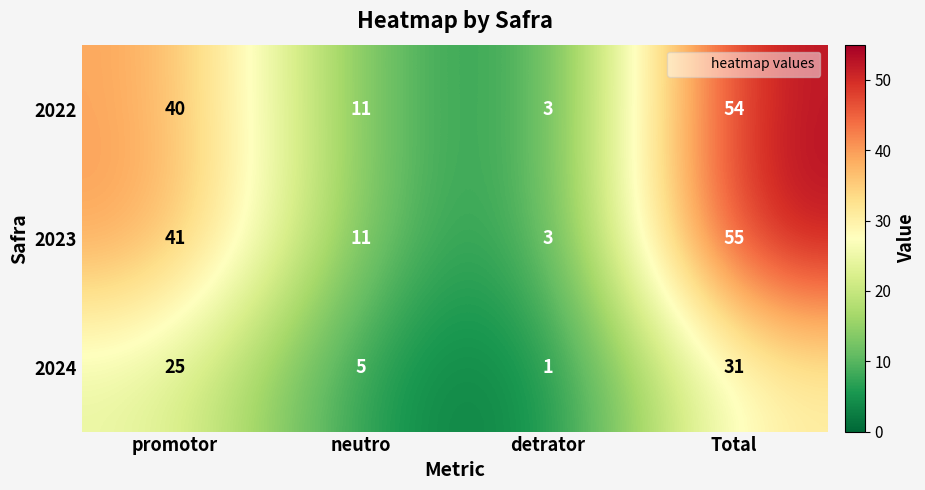

Rank the series at Total from lowest to highest value.

2024, 2022, 2023